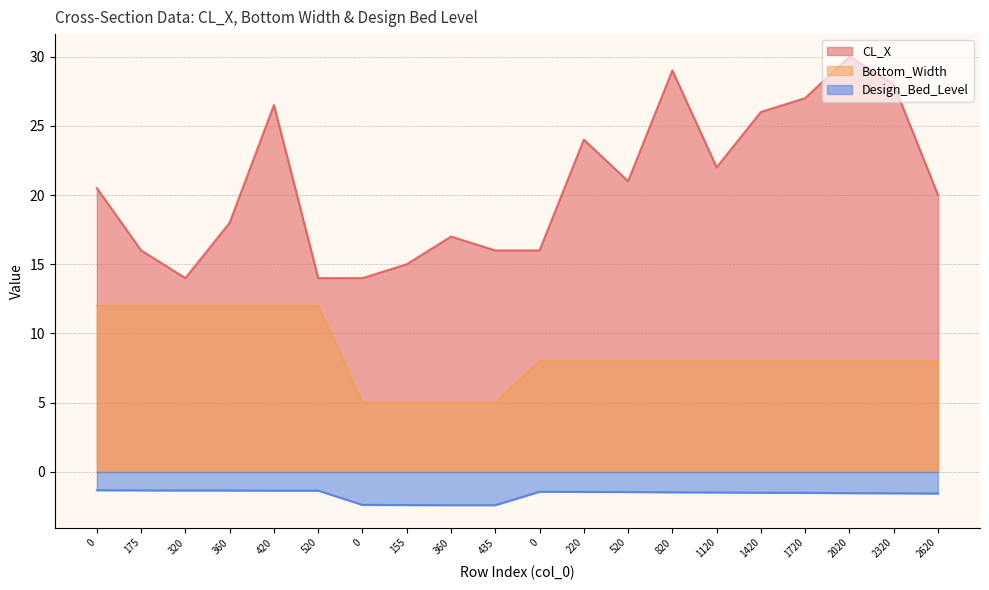

Between 155 and 2620, which series saw the biggest shift?

CL_X